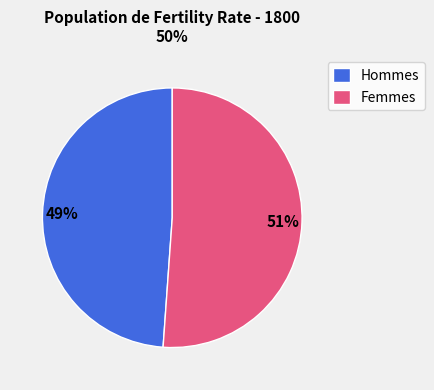

To the nearest percent, what is the combined percentage of Hommes and Femmes?

100%